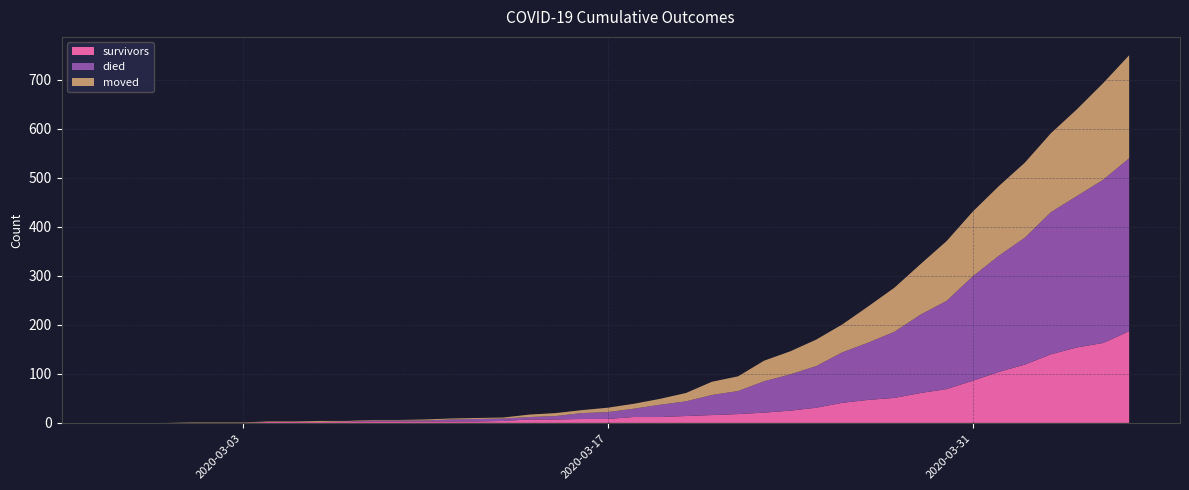

Reading left to right, what are all the values shown in this chart?

survivors: 0	0	0	0	0	0	2	2	2	3	3	3	3	3	3	4	7	7	8	8	12	12	14	16	18	21	25	31	41	47	51	61	69	86	104	119	140	154	163	187
died: 0	0	0	0	0	0	0	0	0	0	2	2	2	4	5	5	5	7	12	14	17	25	30	41	47	64	74	85	103	117	135	160	180	213	237	259	290	309	333	353
moved: 0	0	0	1	1	1	1	1	2	1	1	1	2	2	2	2	5	6	6	9	10	12	17	27	30	42	47	54	57	74	90	103	122	132	142	153	161	177	197	210